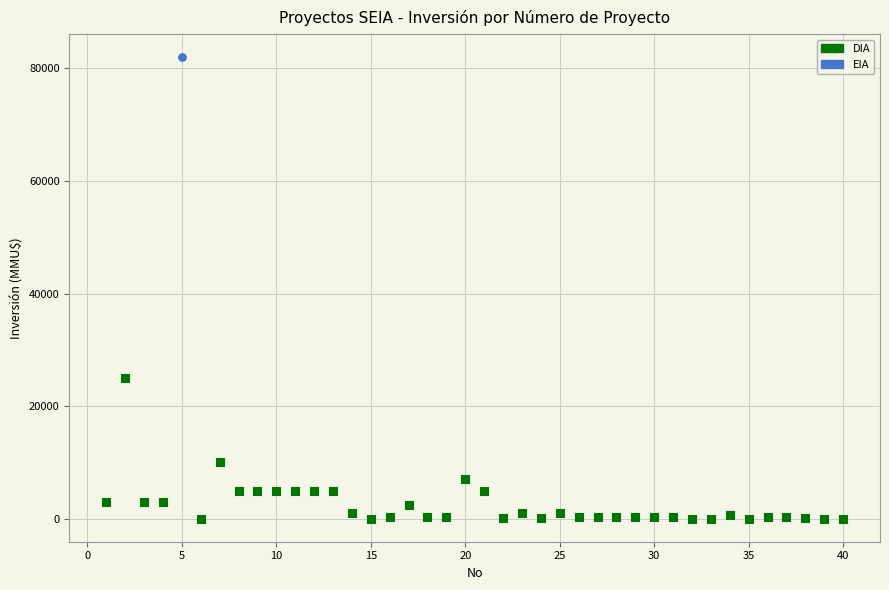

What are all the series names shown in the legend?

DIA, EIA